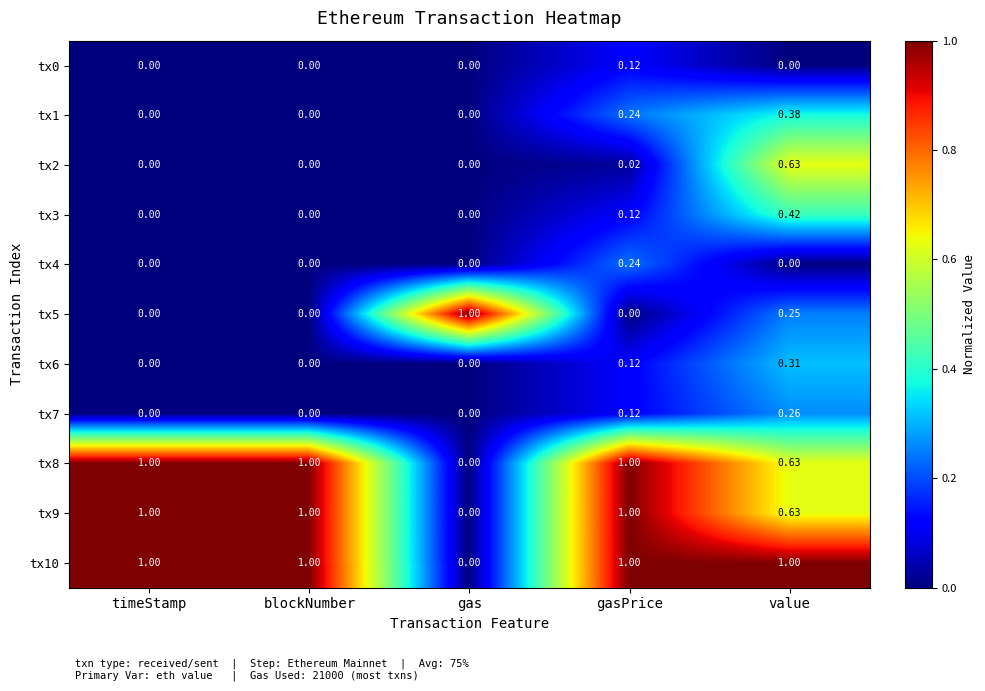

At which category is the sum across all series the highest?

value